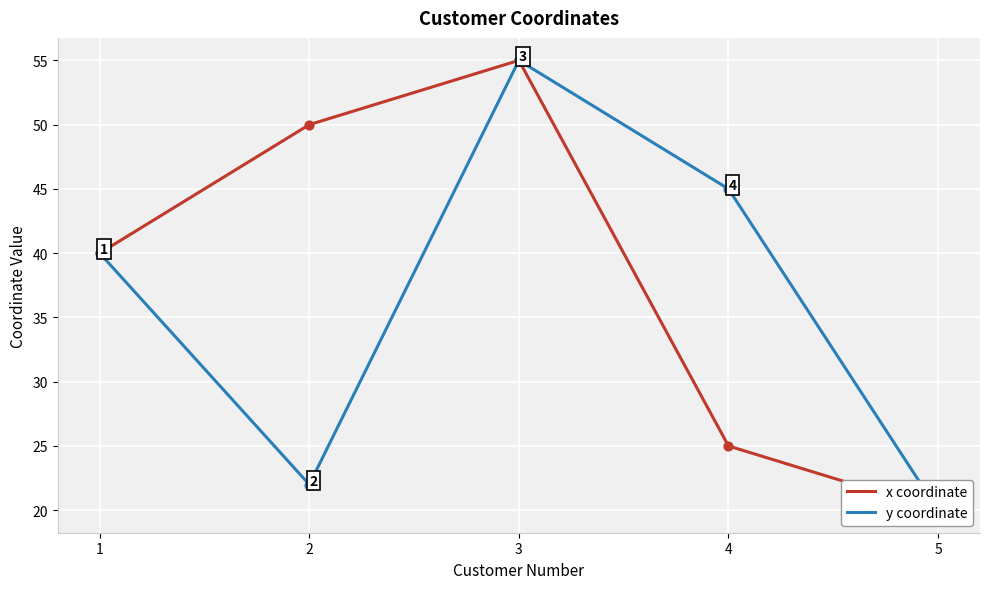

What is the total value across all series at 1?

80